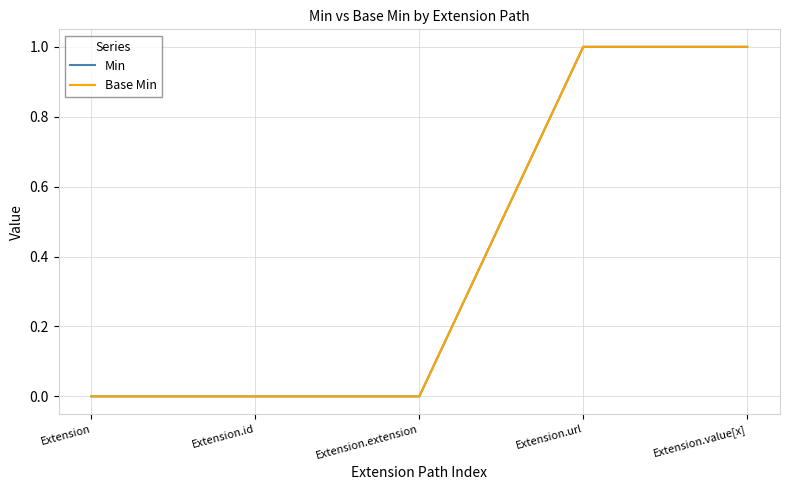

Does the chart have visible grid lines?

Yes